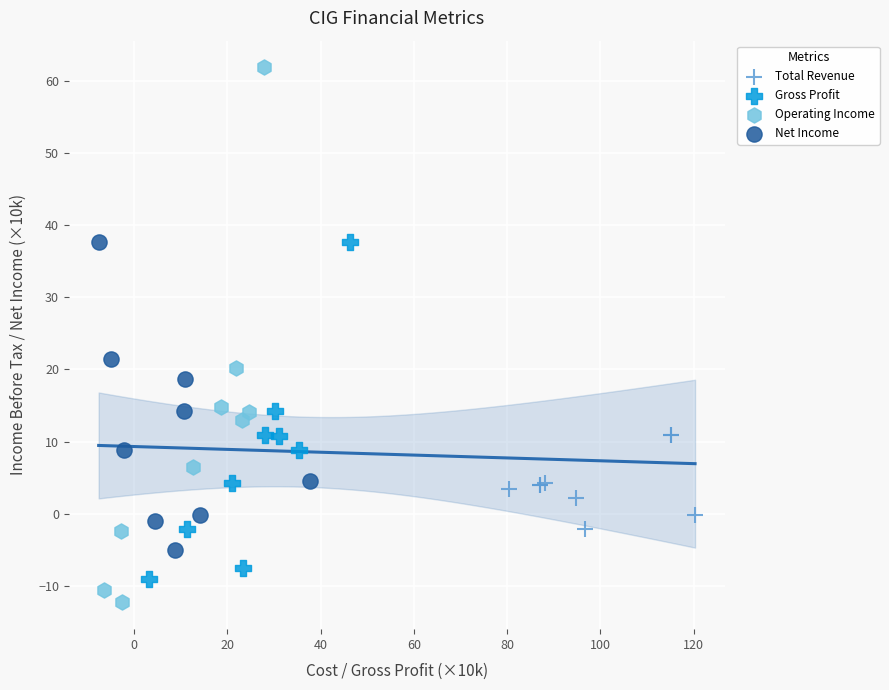

Which series reaches the minimum Y coordinate?

Operating Income